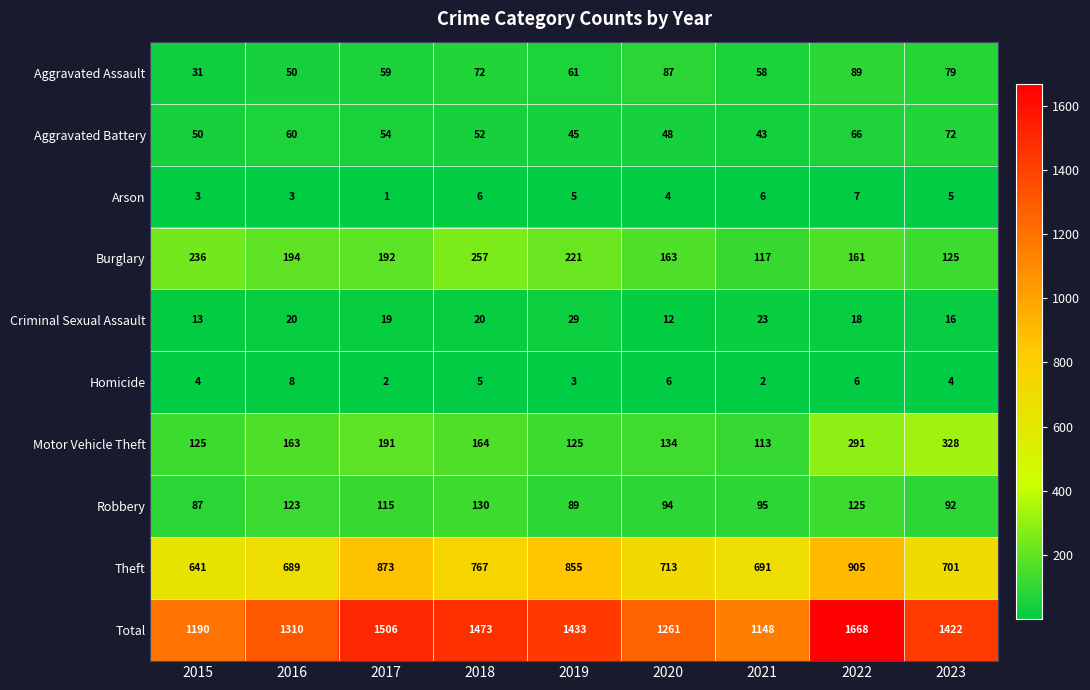

What is the average value of the Arson series?

4